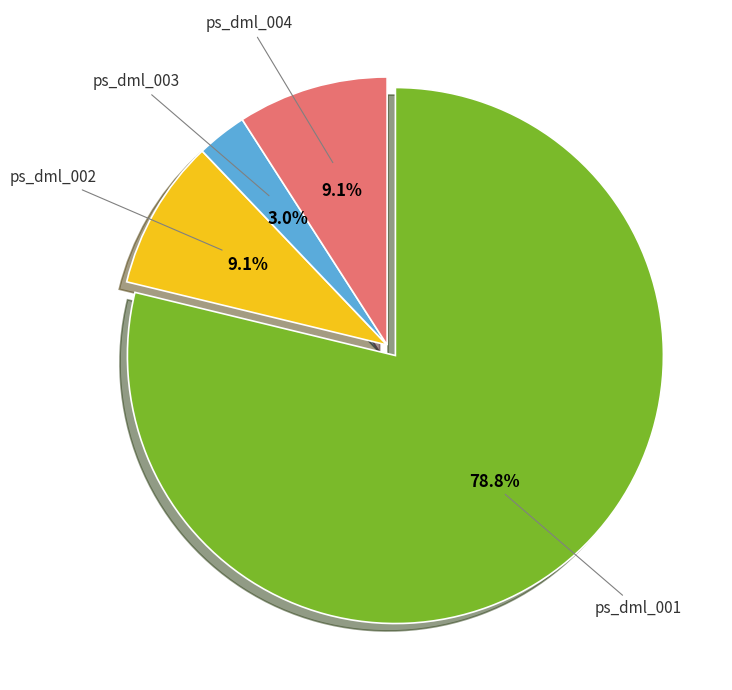

Is there a majority slice in this chart?

Yes